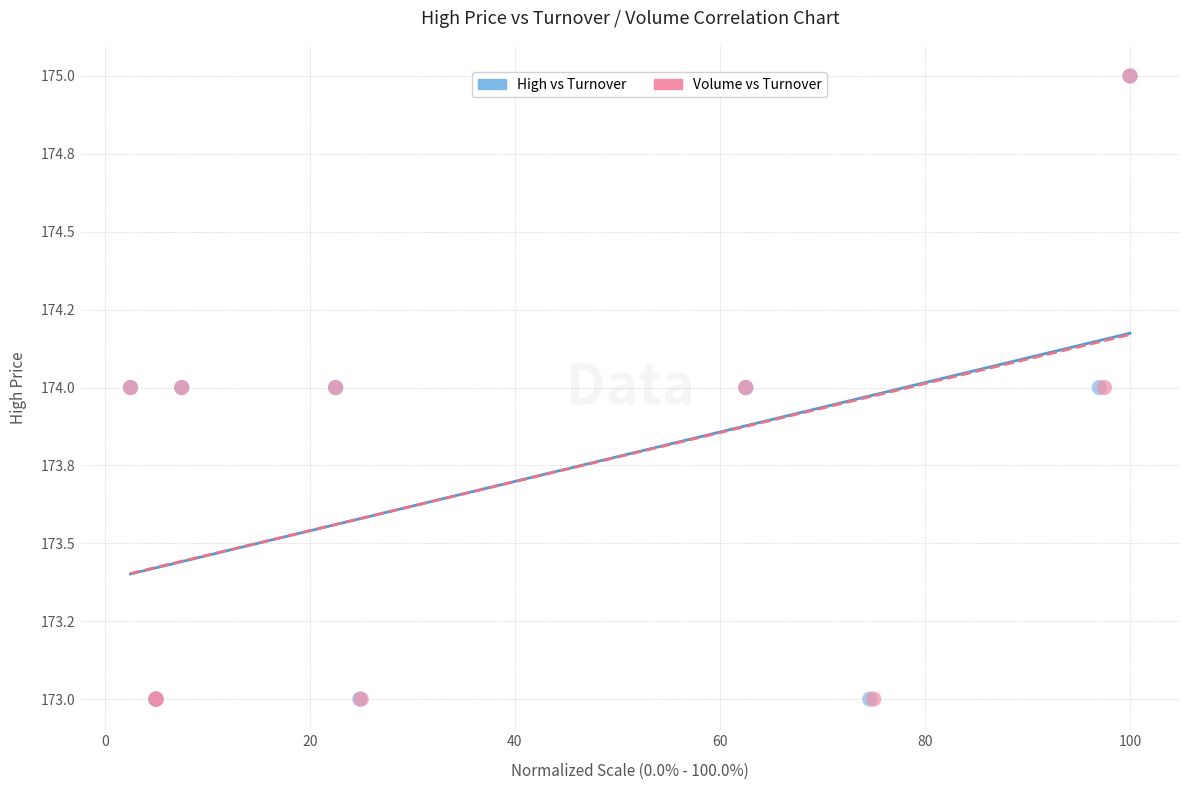

What are all the series names shown in the legend?

High vs Turnover, Volume vs Turnover